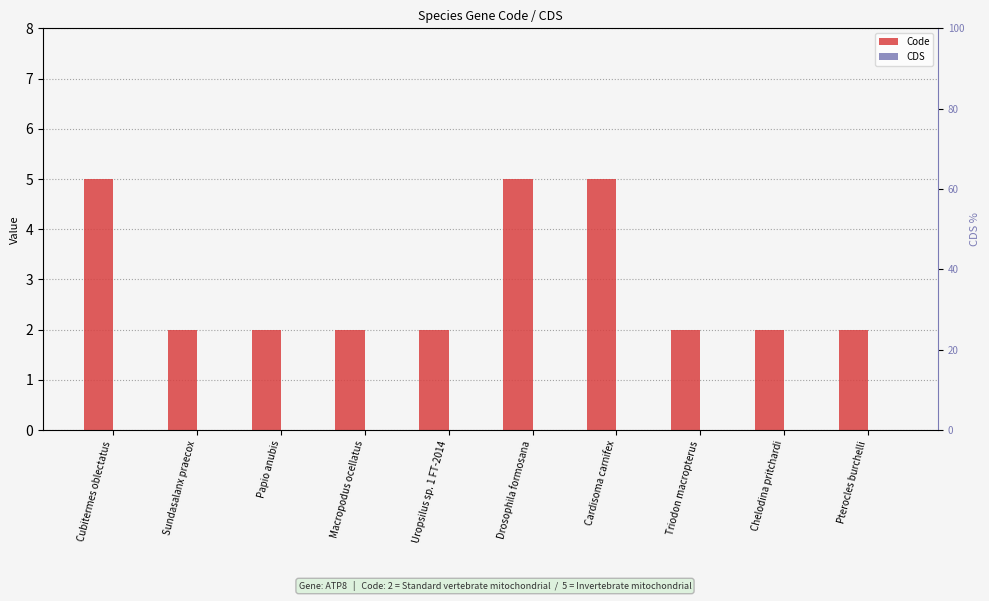

Count the Code values in the range 2 to 5.

10